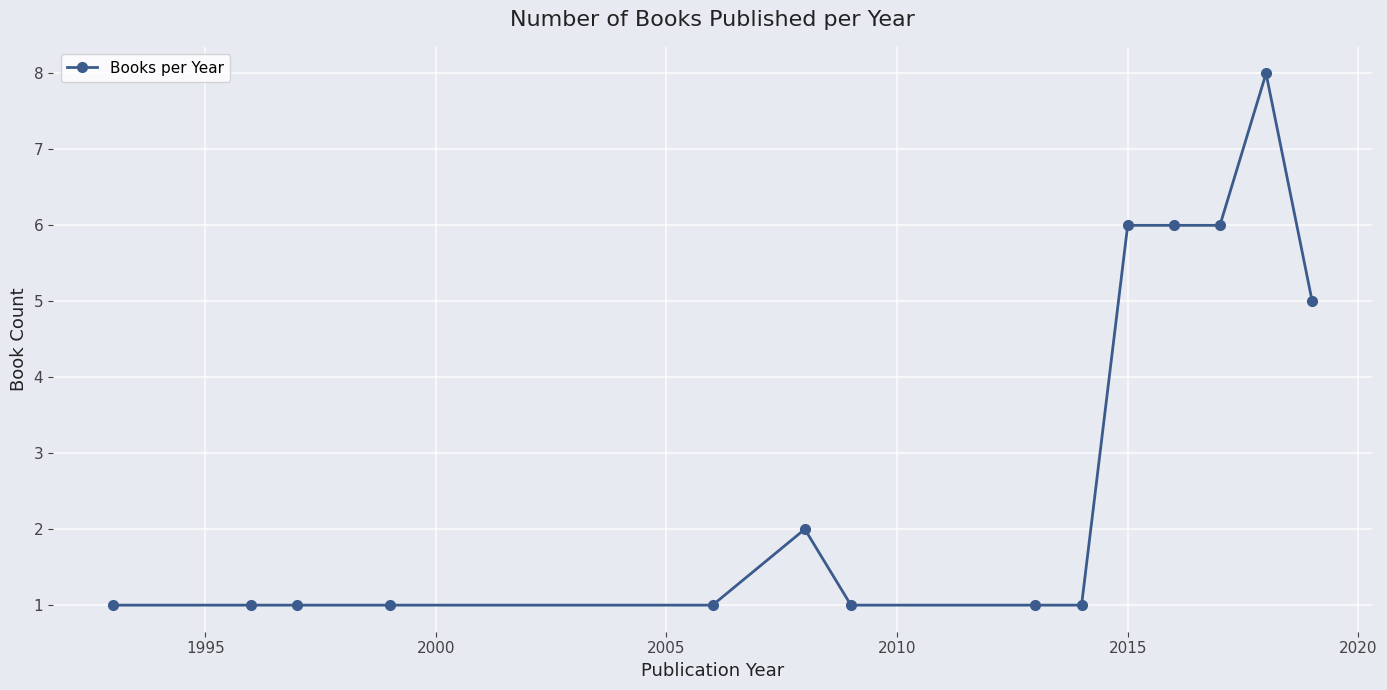

True or false: the data has more than 1 interior local peaks.

True